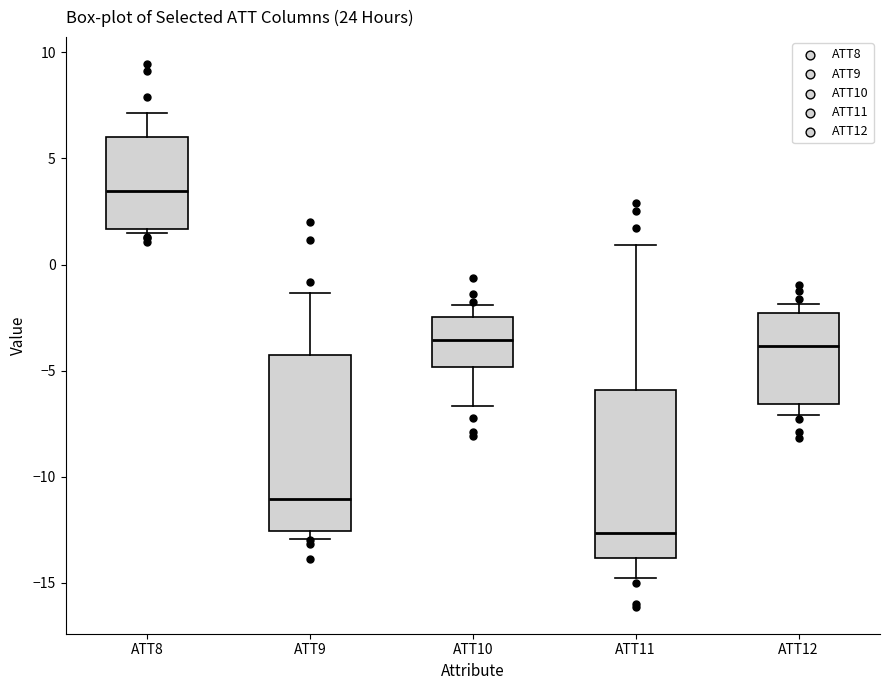

Where does the lower whisker of the box for ATT12 end on the y-axis? The values are not printed on the chart, so give them approximately, as read against the axis.

-7.0